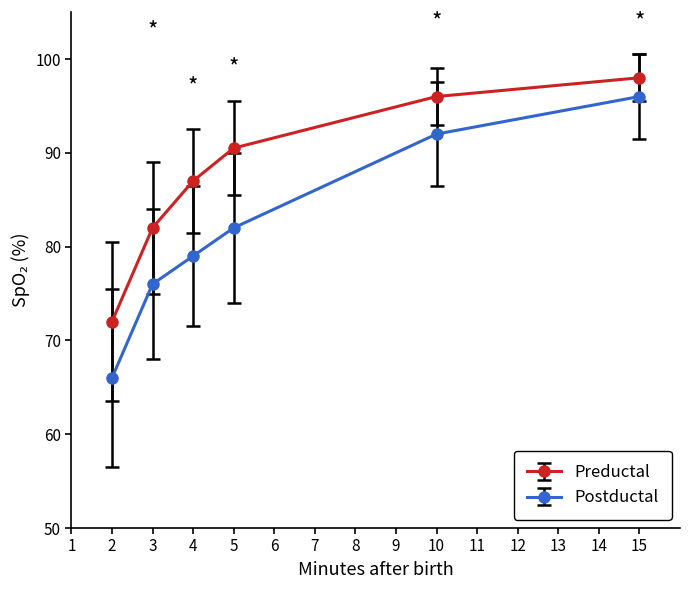

What is the value of the Preductal point at the 2nd from the left?

82.0